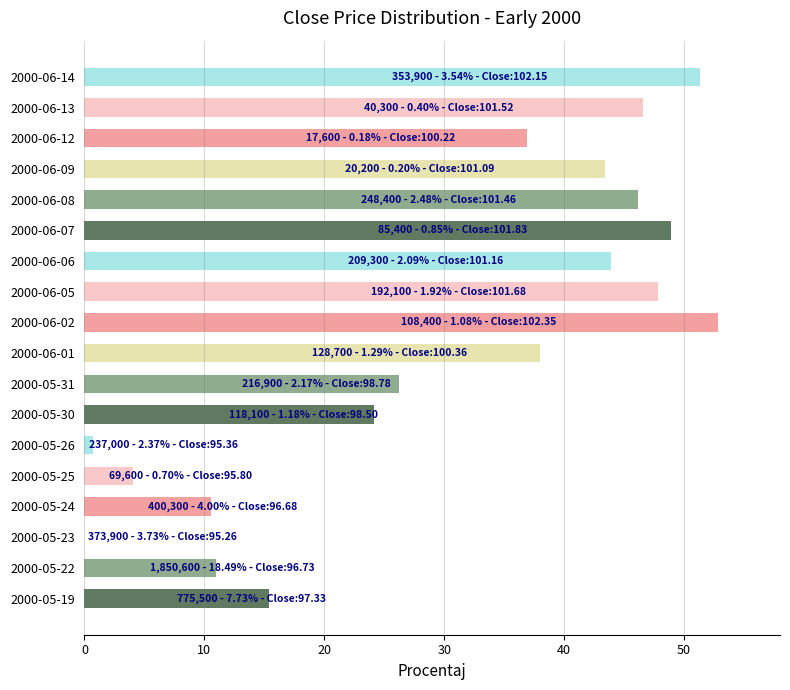

What is the ratio of the value at 2000-06-14 to the value at 2000-06-09?

1.2